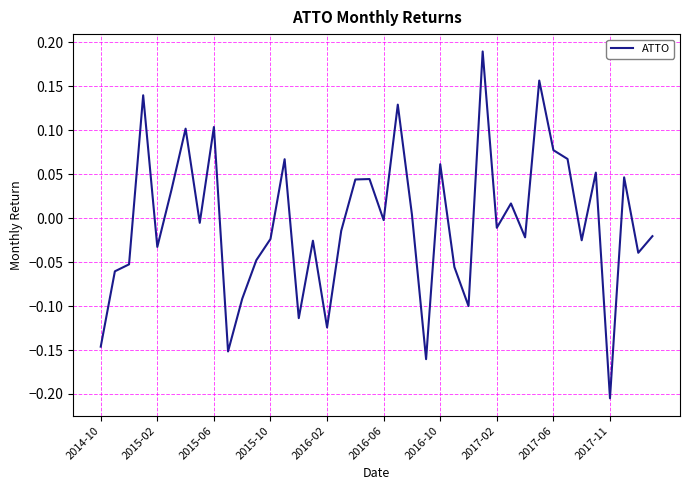

What is the difference between the maximum and minimum values?

0.4